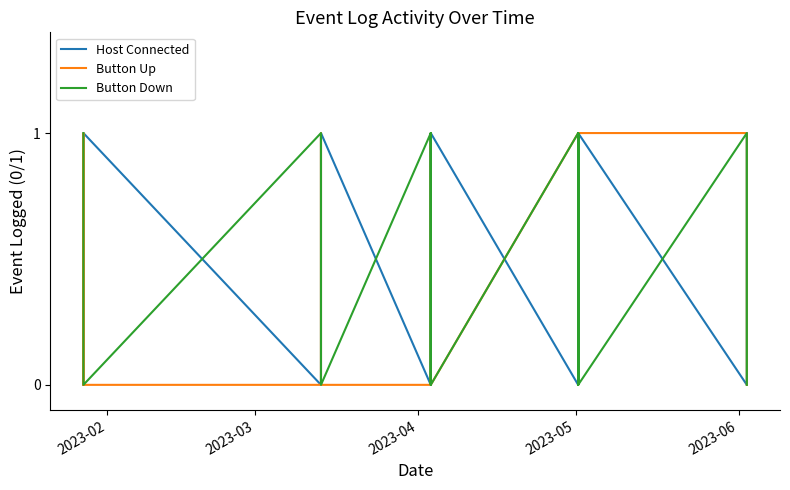

Between which two adjacent categories do Button Down and Button Up first intersect?

2023-02 and 2023-03